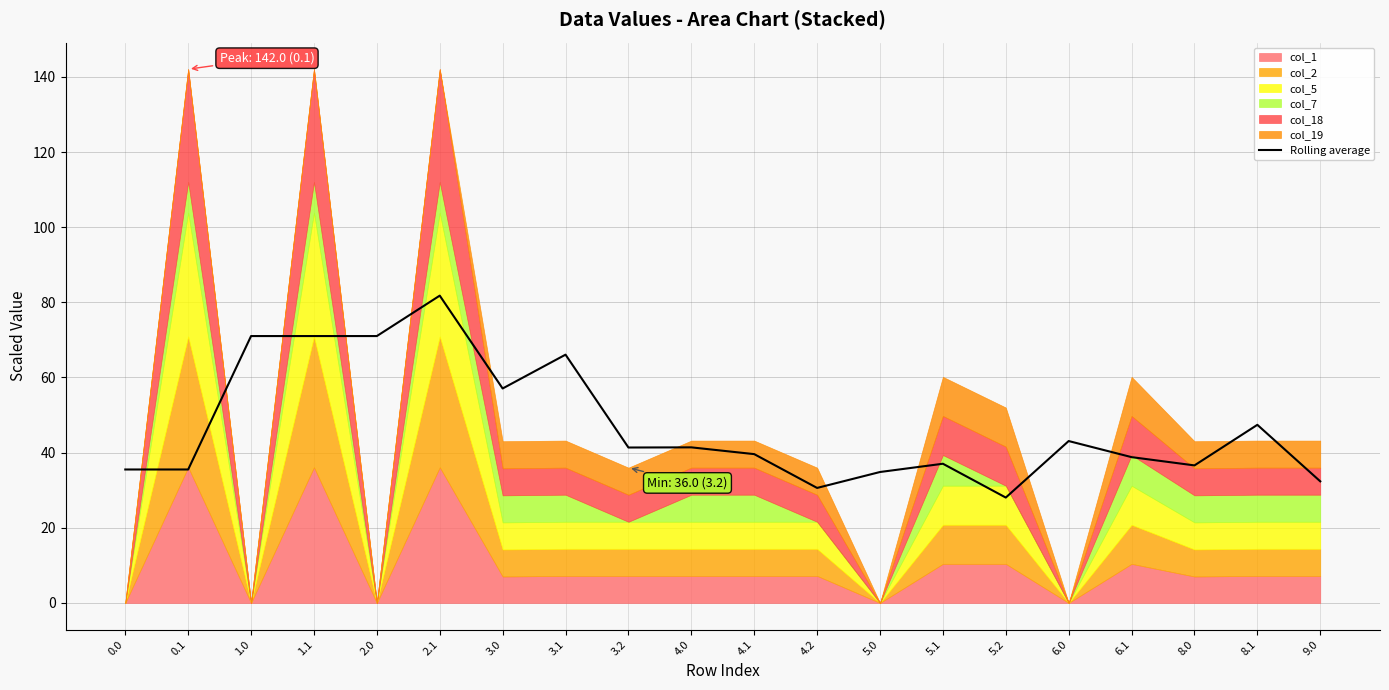

The value of Rolling average at 4.2 is 49.4. True or false?

False